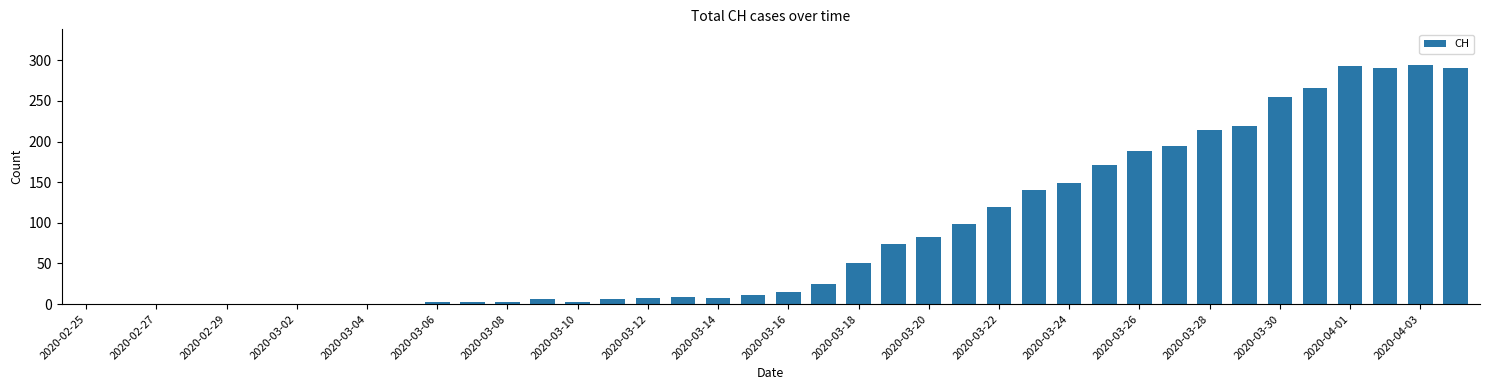

What is the sum of all values?

3488